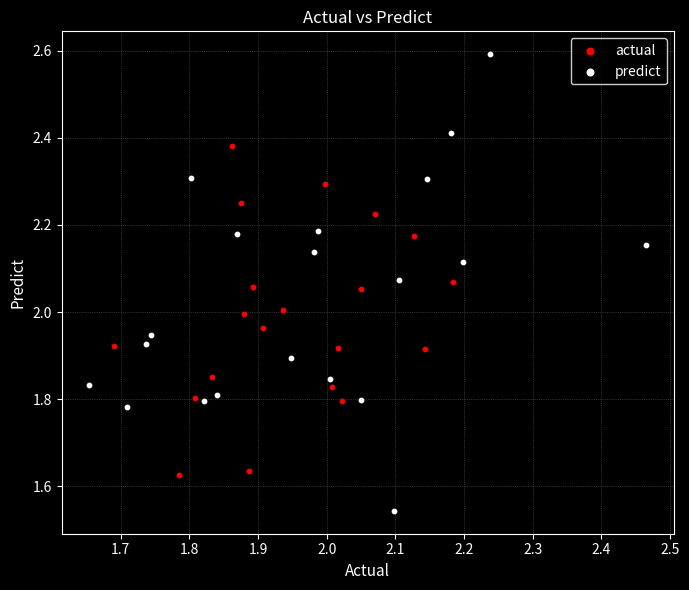

Which series contains the lowest Y value?

predict